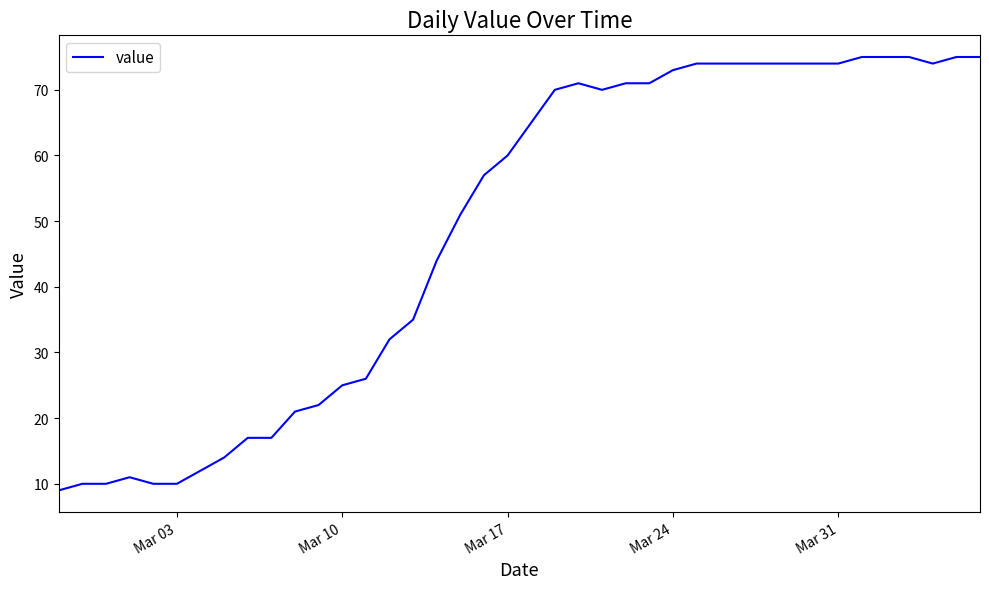

What is the difference between the maximum and minimum values?

66